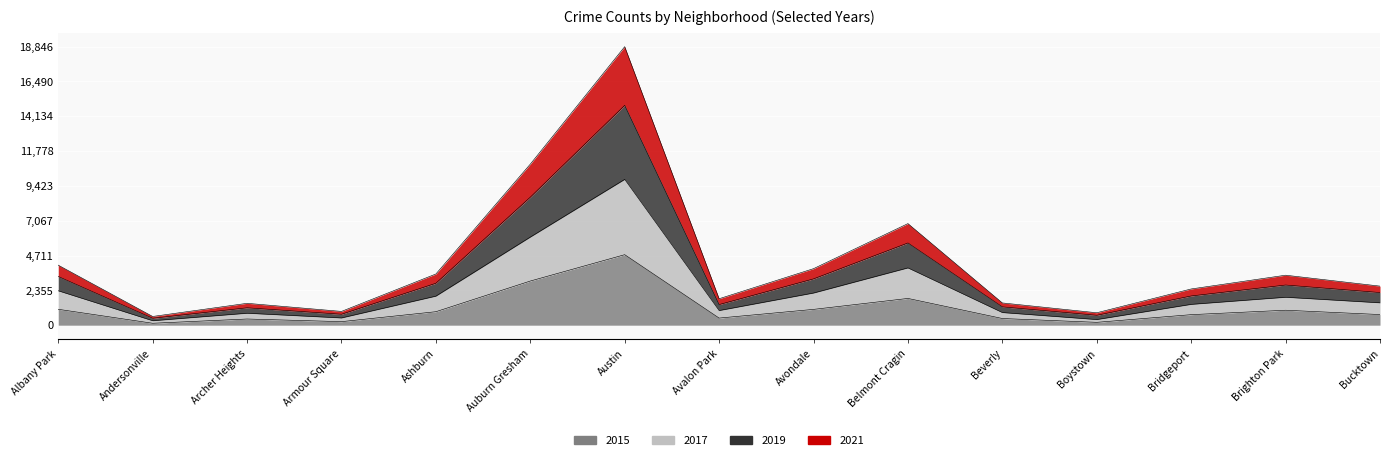

What is the total value across all series at Boystown?

2087